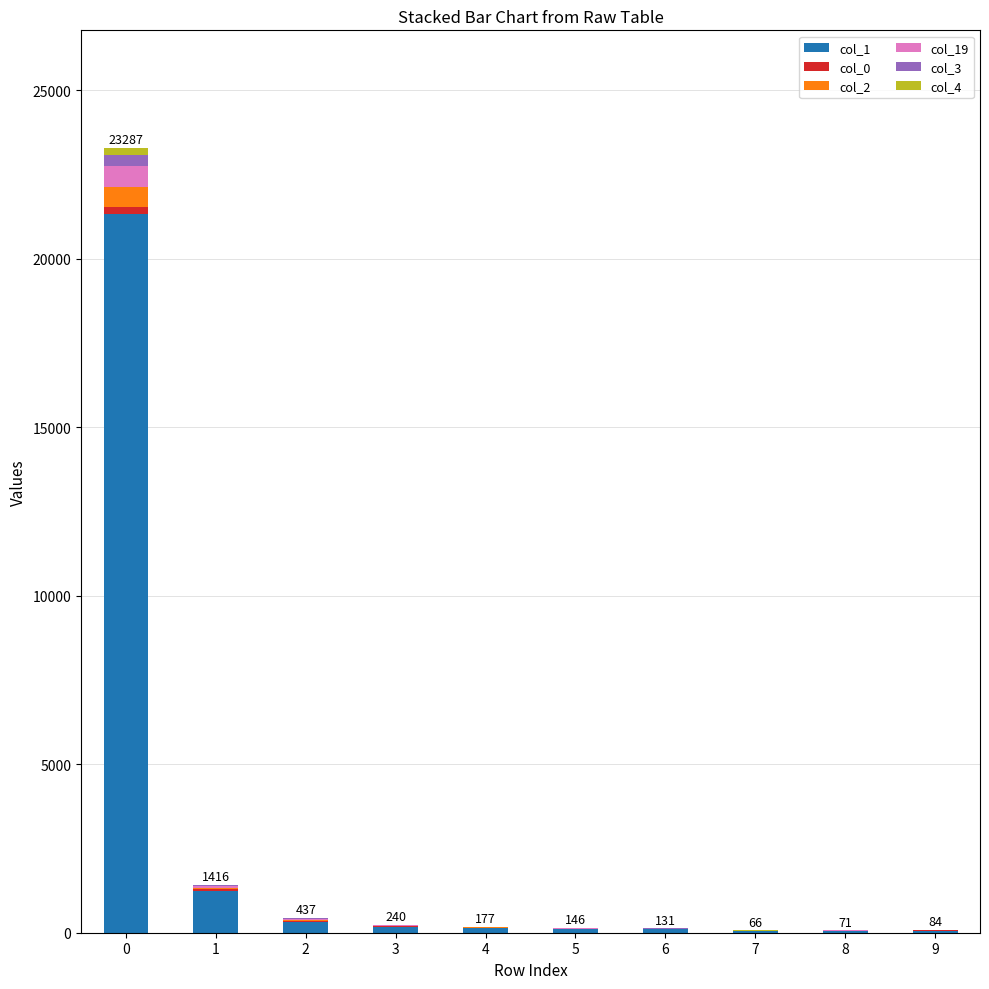

Is it true that col_1 equals 4686 at 0?

False